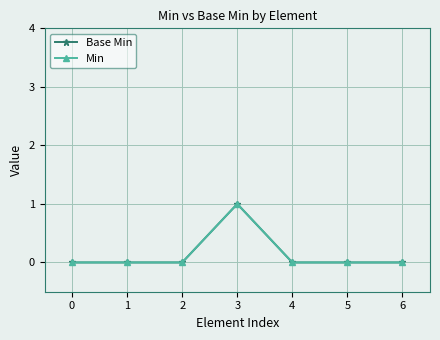

At 2, list the series in order from smallest to largest.

Base Min, Min